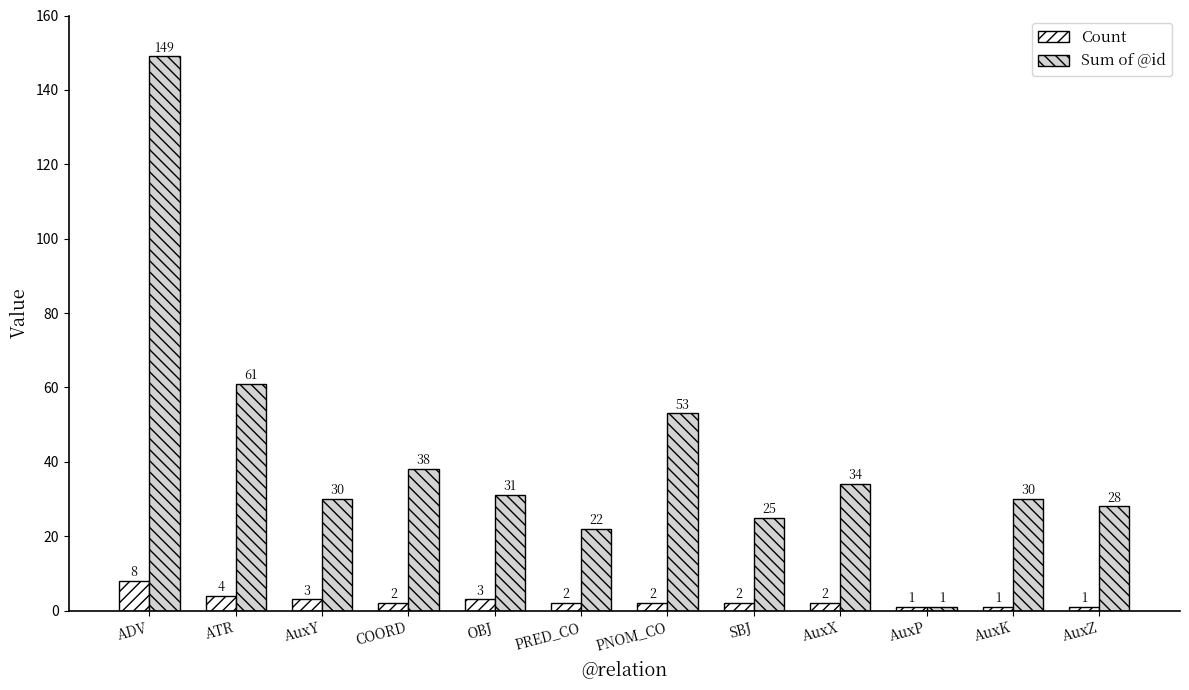

What is the difference between the maximum and minimum values in the Sum of @id series?

148